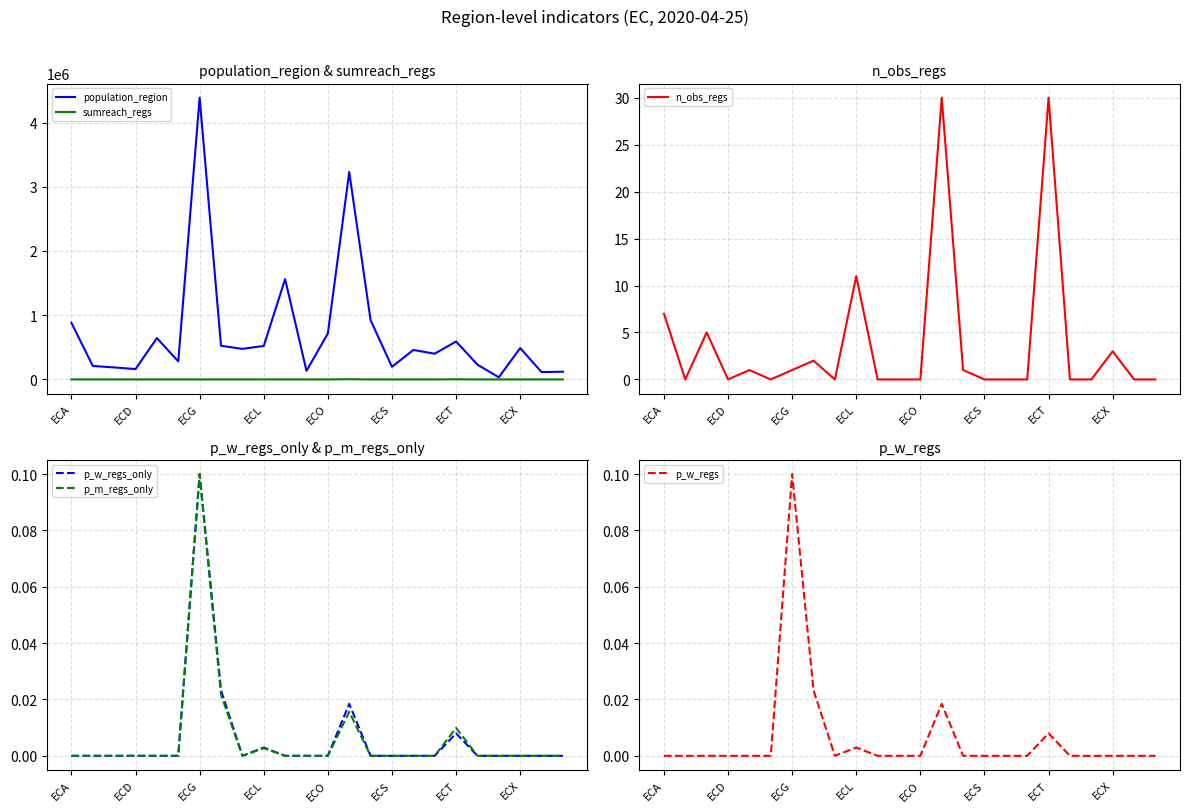

Where is n_obs_regs nearest to the value 15?

ECL